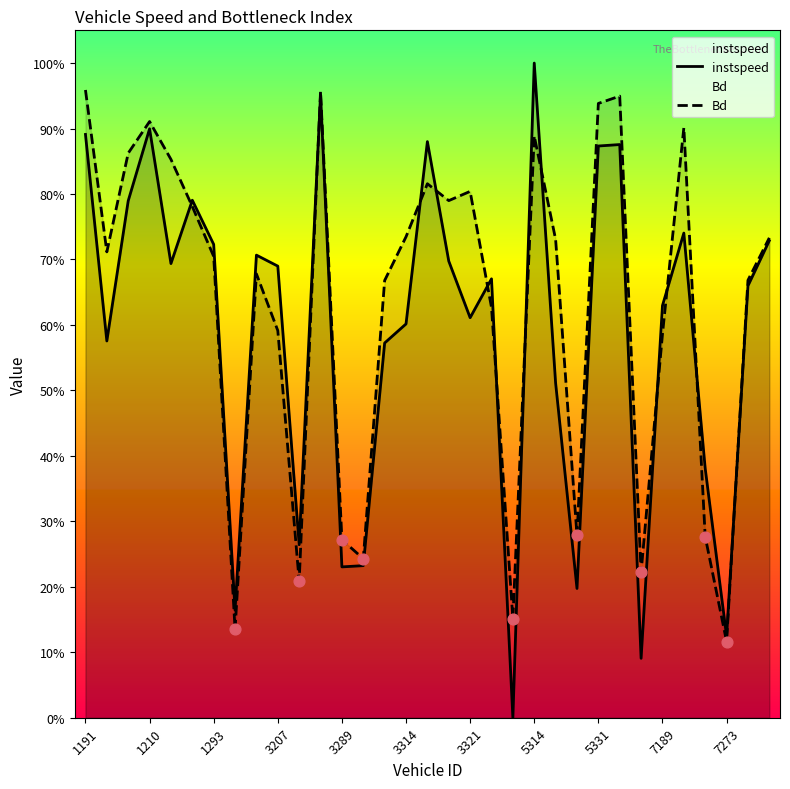

At how many categories does at least one series exceed 0?

33